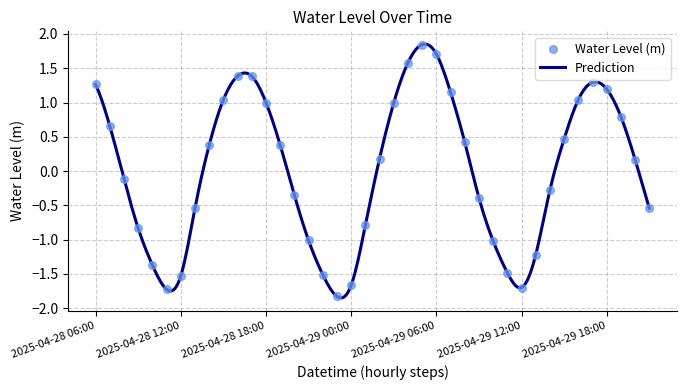

Between 2025-04-29 20:00 and 2025-04-29 07:00, which is larger?

2025-04-29 07:00